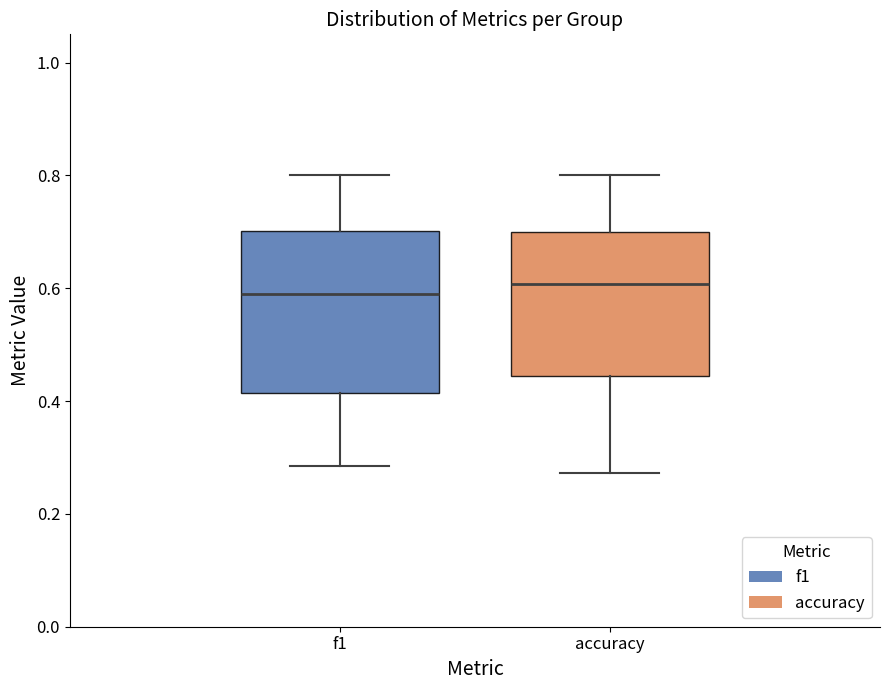

Which box is the tallest, from its lower edge to its upper edge?

f1